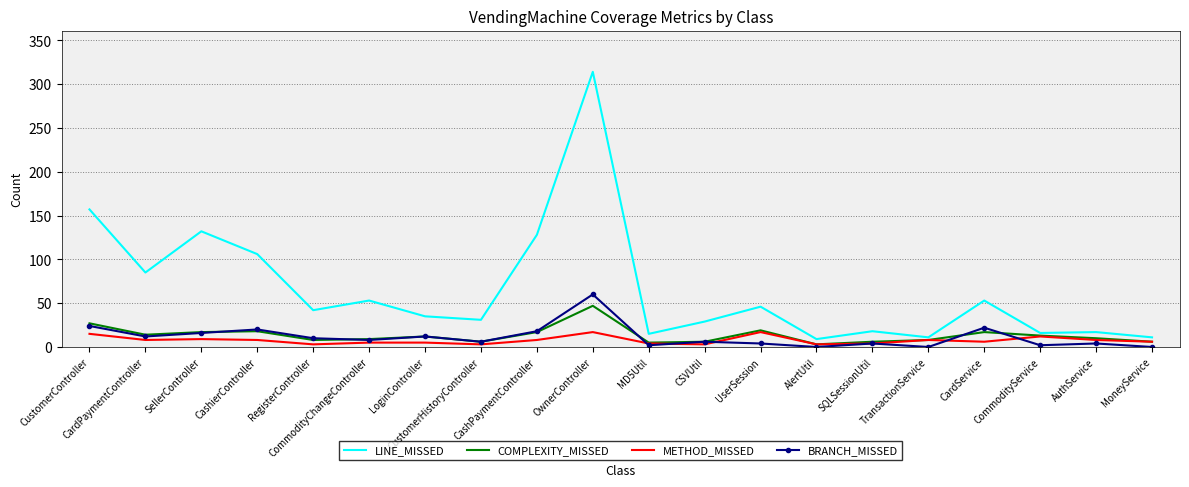

What is the maximum value shown in the chart?

314